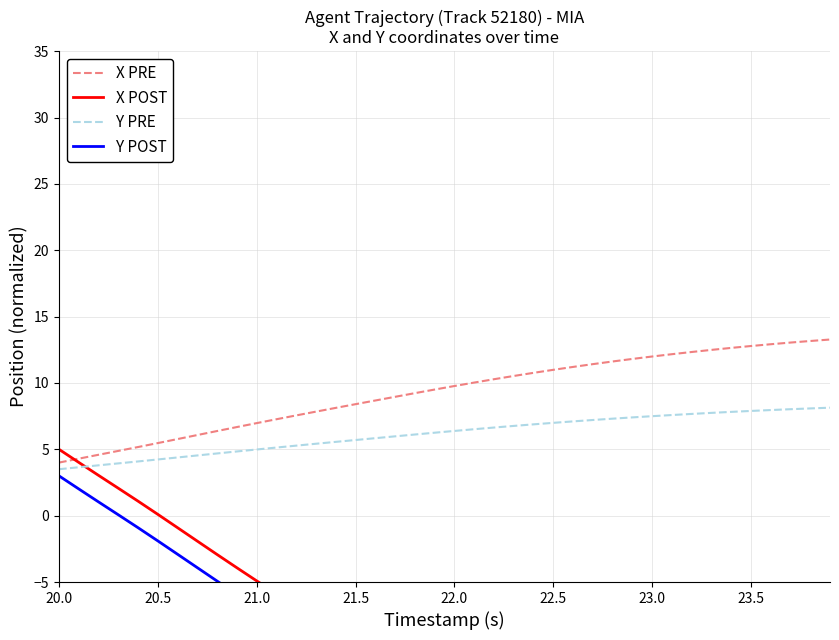

What is the minimum value for Y PRE?

3.5